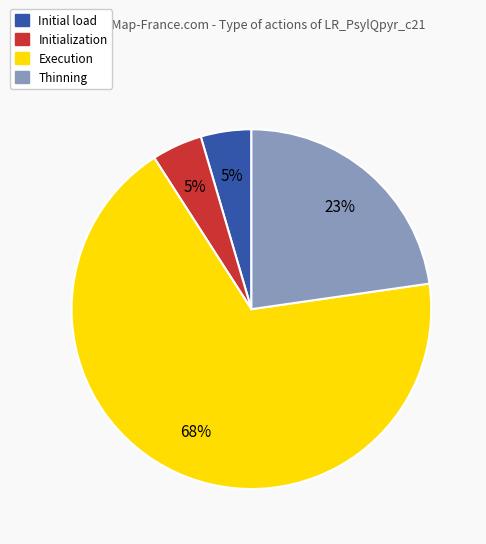

To the nearest percent, what portion does Initialization represent?

5%